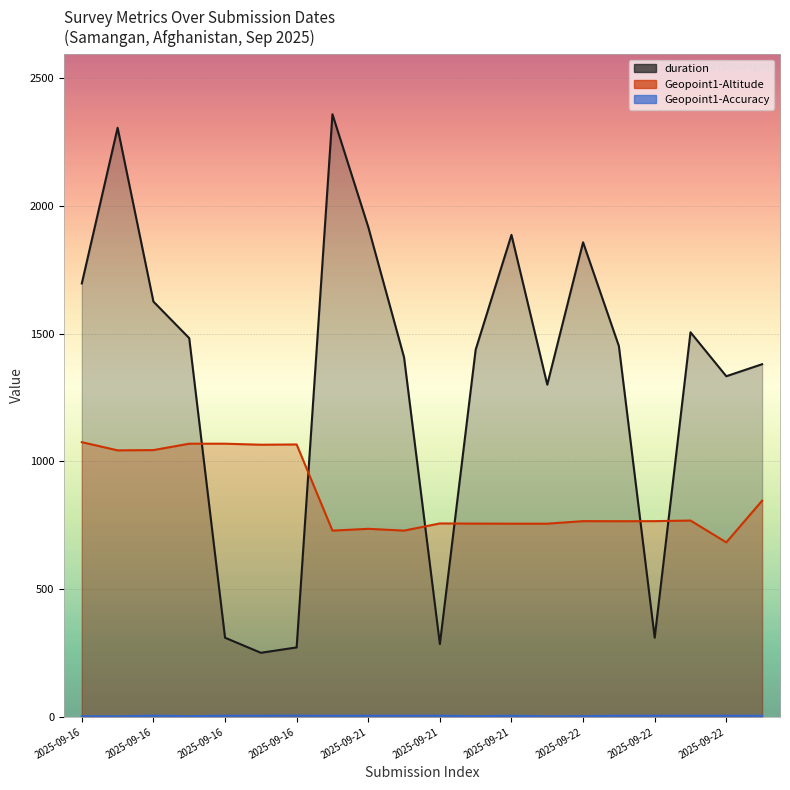

What is the average value of the Geopoint1-Accuracy series?

4.2